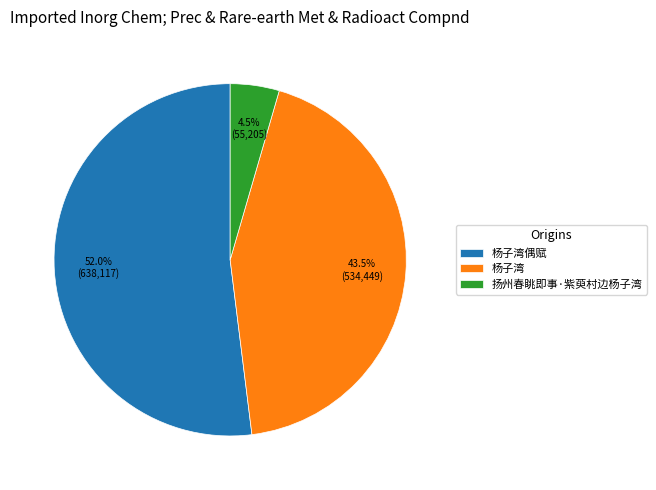

Count the number of slices in the pie.

3